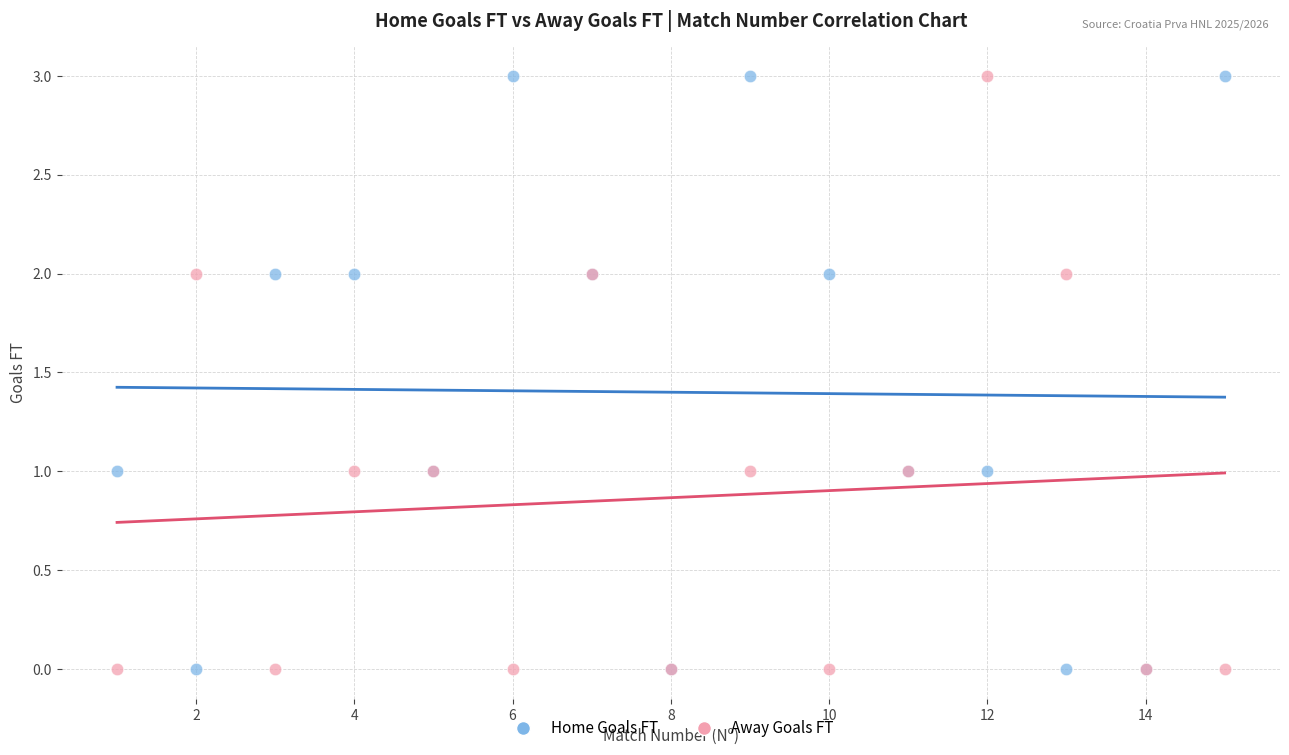

What are all the series names shown in the legend?

Home Goals FT, Away Goals FT